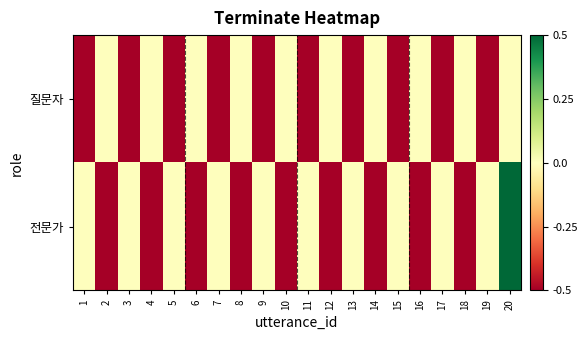

Count the number of data series in this chart.

2